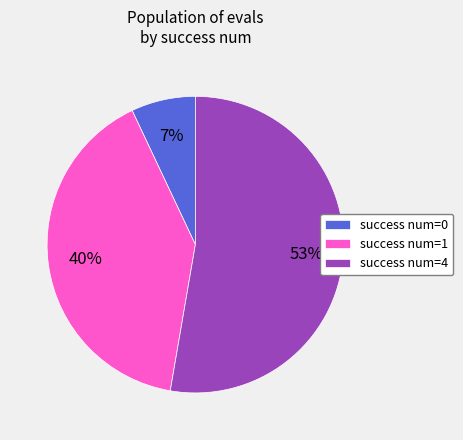

To the nearest percent, what portion does success num=4 represent?

53%